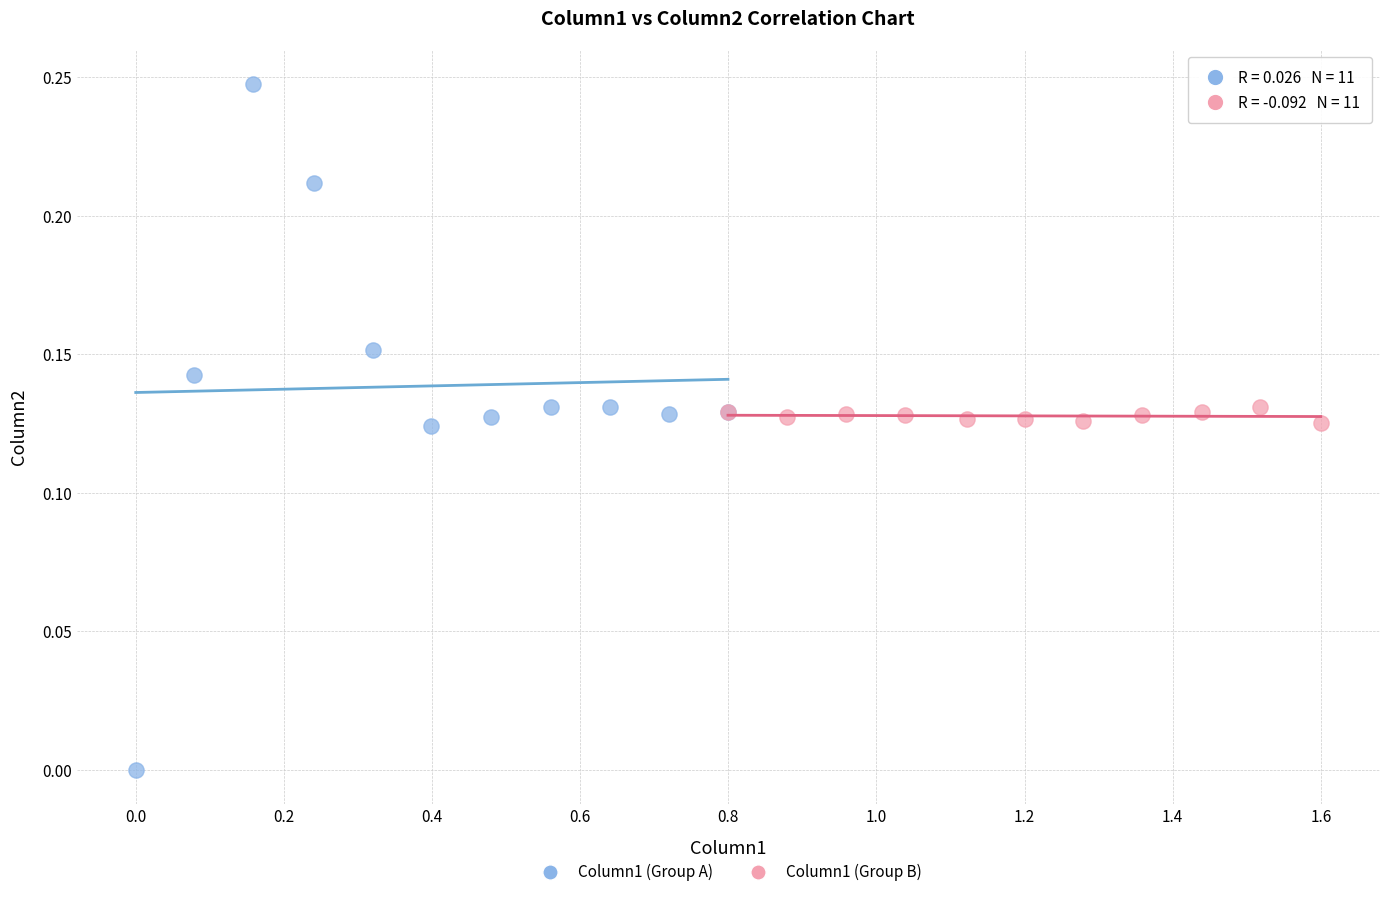

Which series has the largest Y range (max minus min)?

Column1 (Group A)